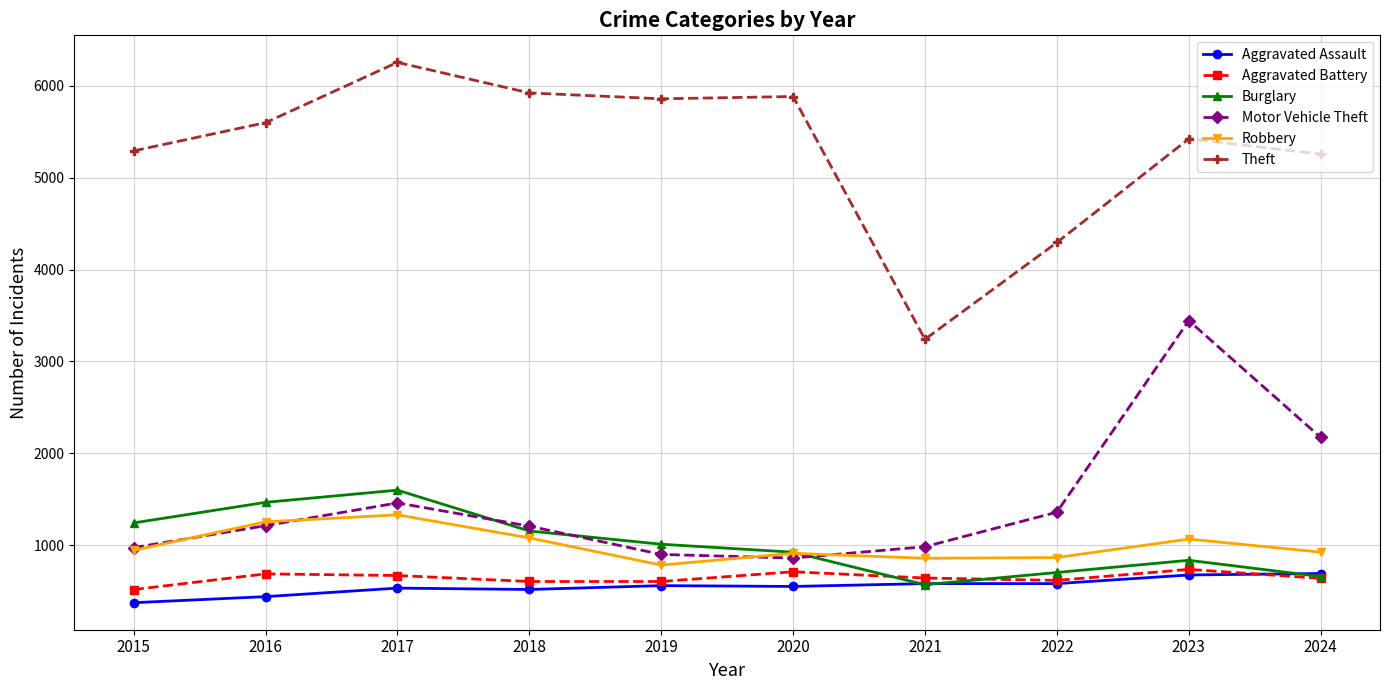

What is the difference between the second highest and minimum values in the Aggravated Assault series?

302